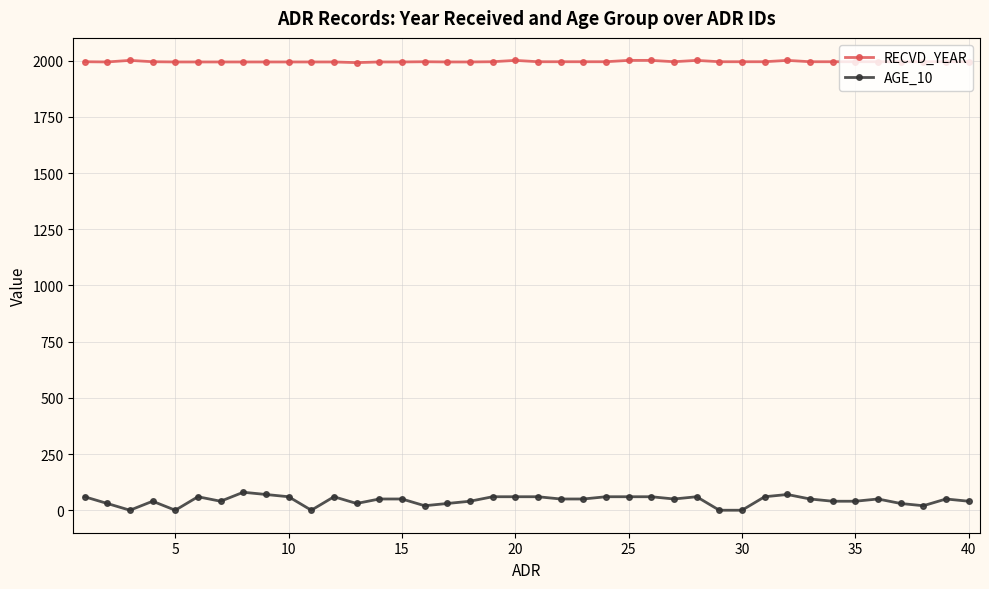

True or false: RECVD_YEAR and AGE_10 intersect in this chart.

False